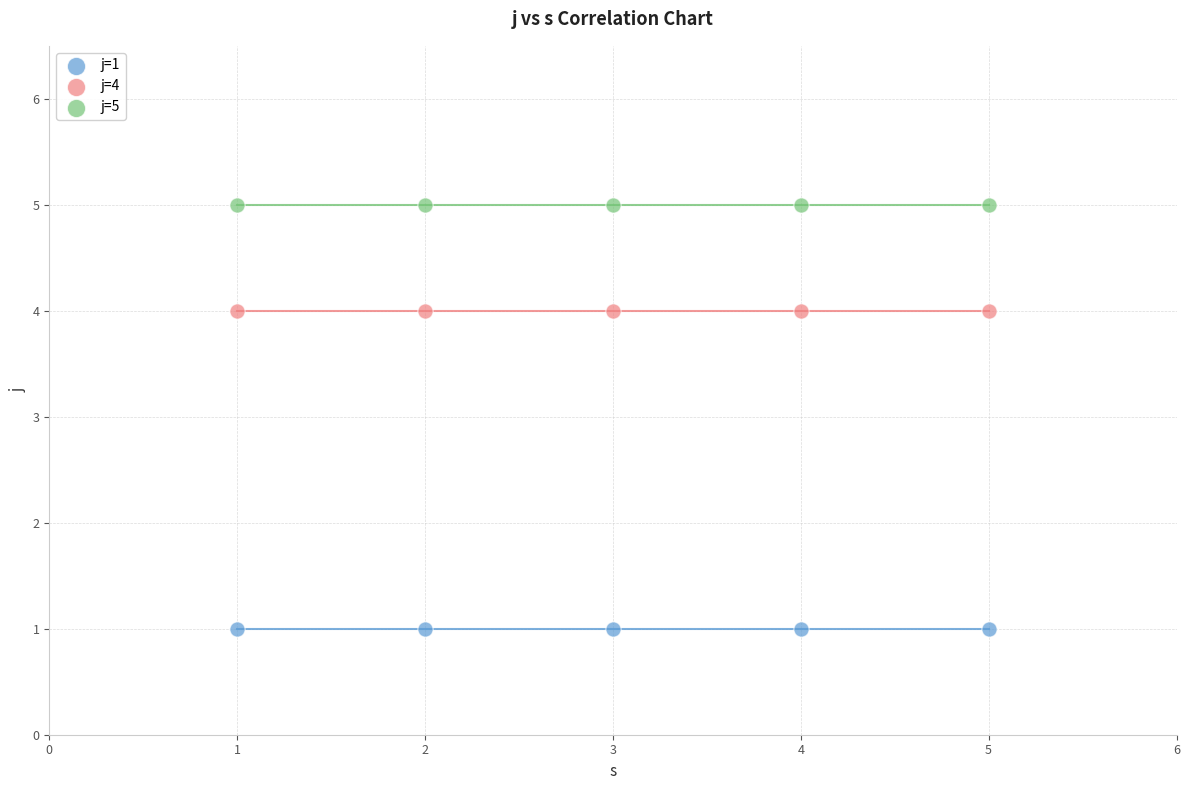

Which series reaches the maximum Y coordinate?

j=5